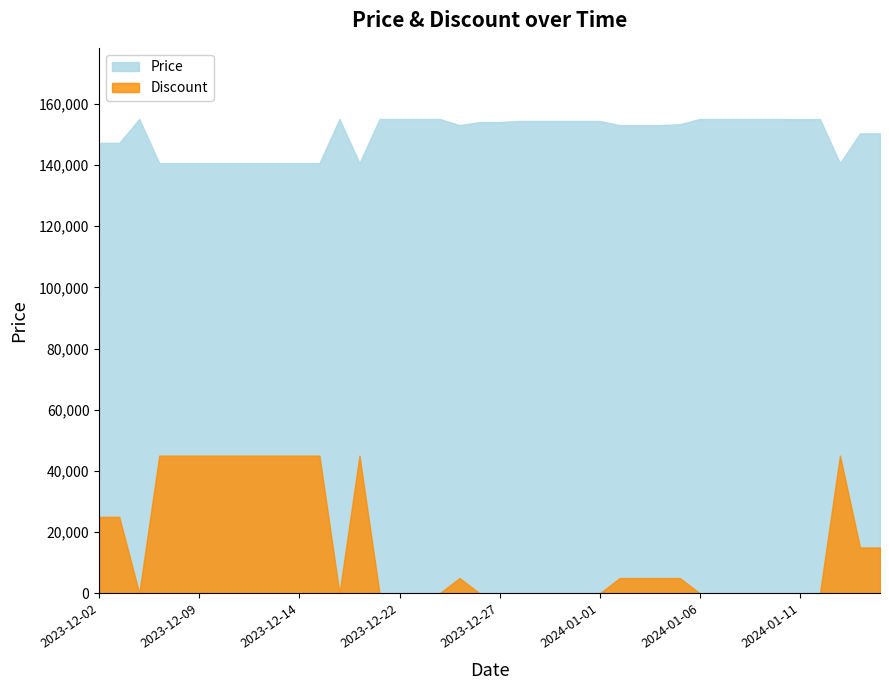

Which series has the largest range (max minus min)?

Discount